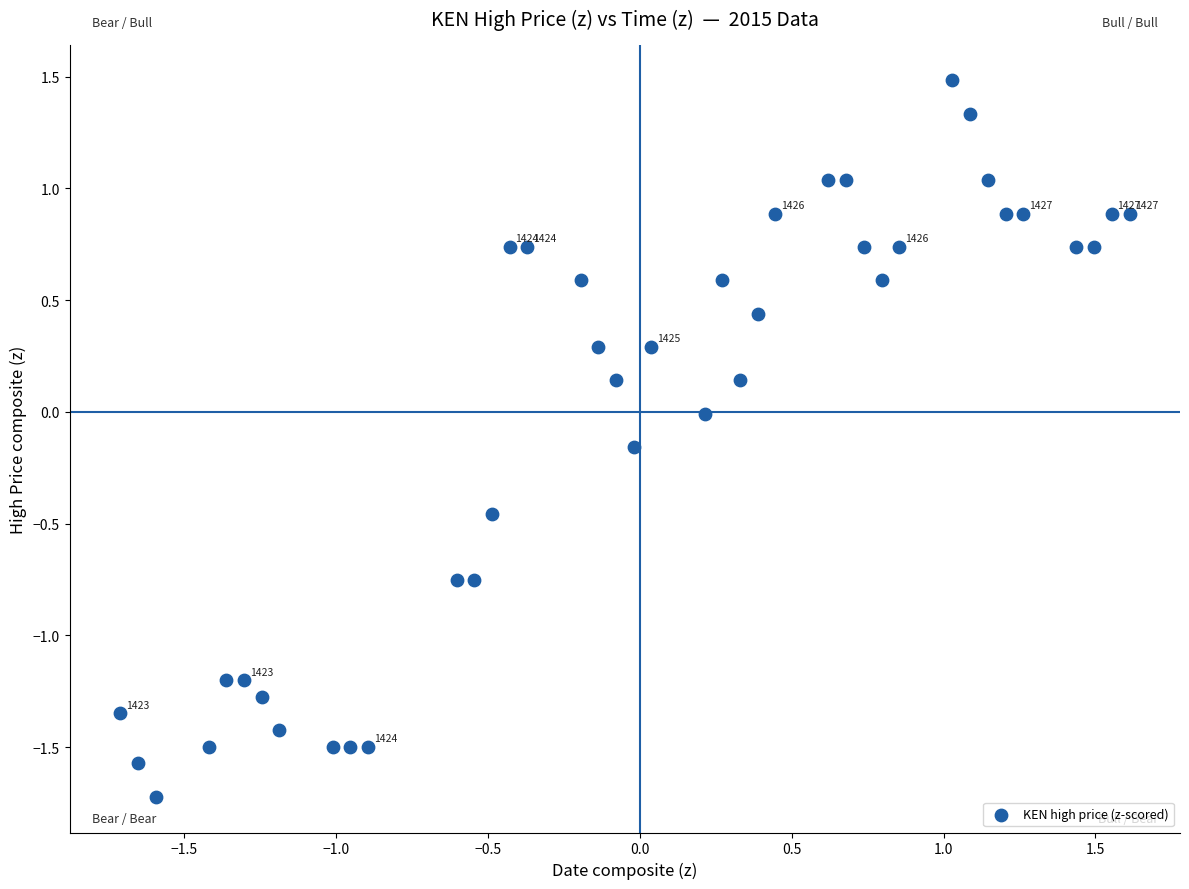

What is the range of Y values (max minus min)?

3.2